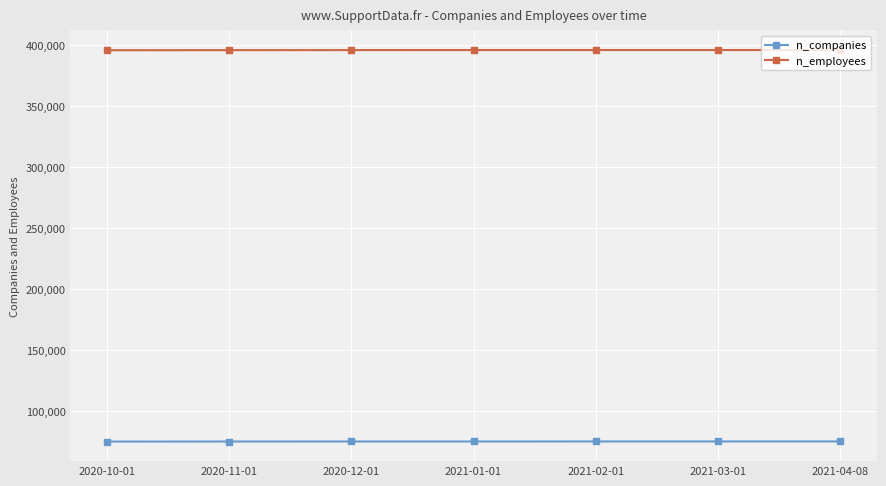

Is the value of n_employees at 2021-01-01 greater than the value of n_companies at 2020-11-01?

Yes